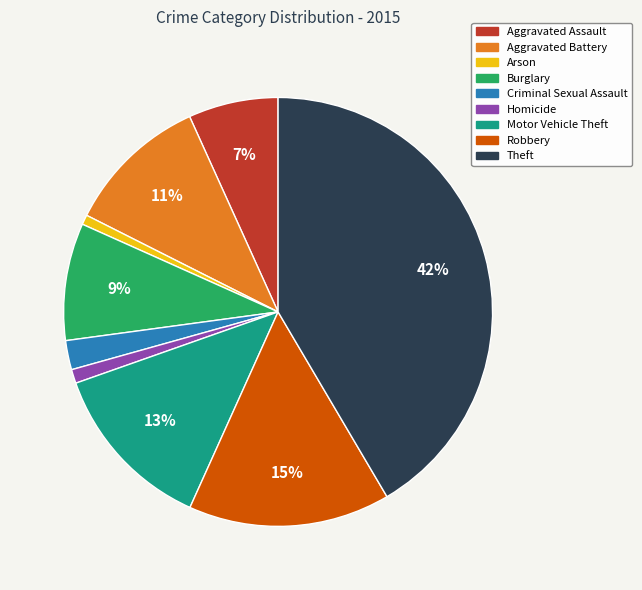

What percentage is the Criminal Sexual Assault slice, to the nearest percent?

2%